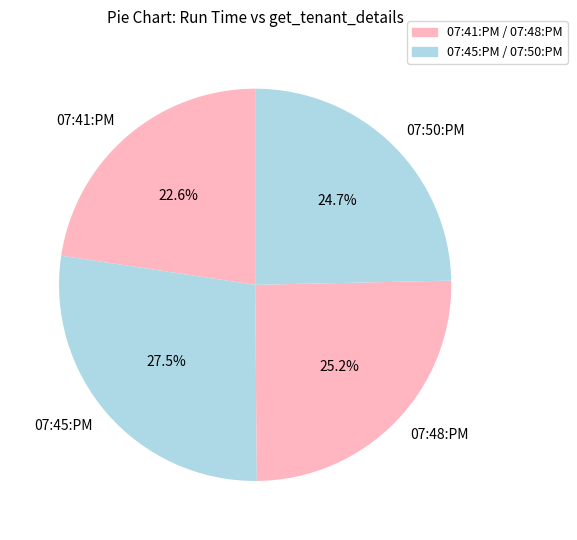

True or false: 07:41:PM accounts for 31% of the total.

False